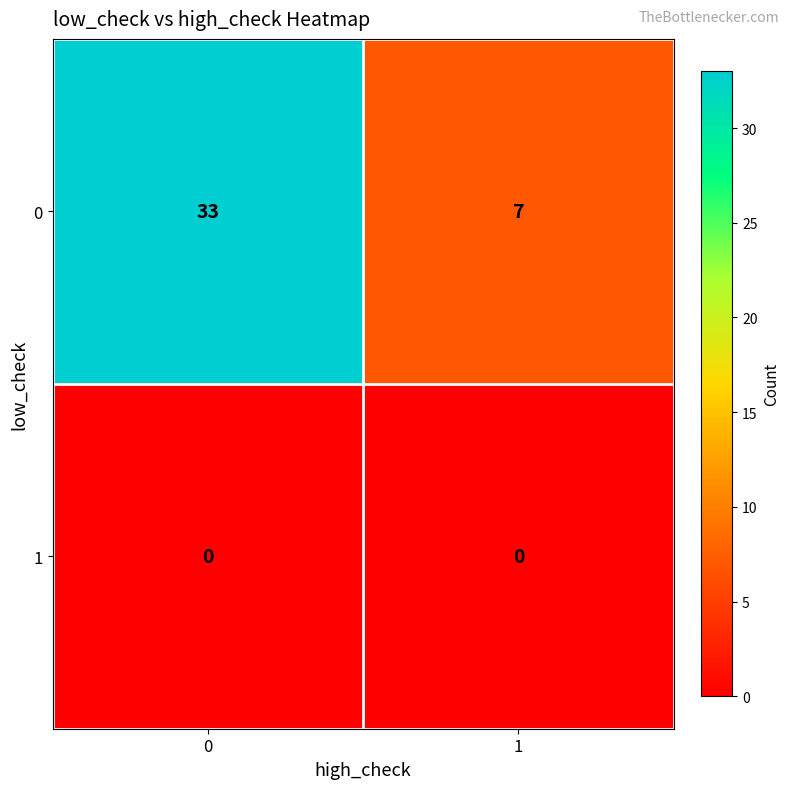

What is the total value across all series at 0?

33